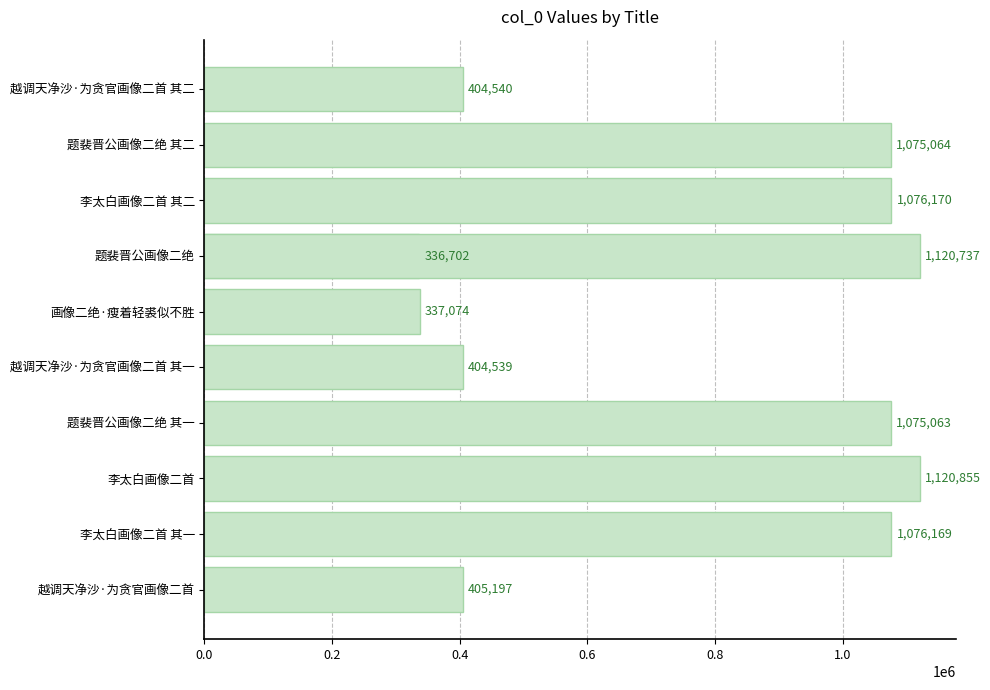

Does the chart contain stacked bars?

No